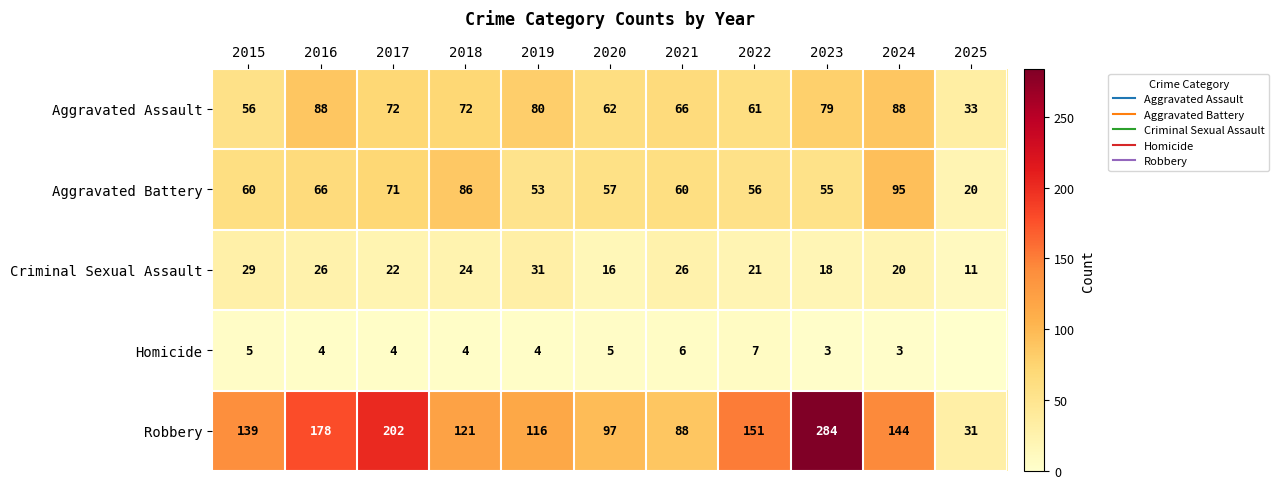

At how many categories does at least one series exceed 128?

6